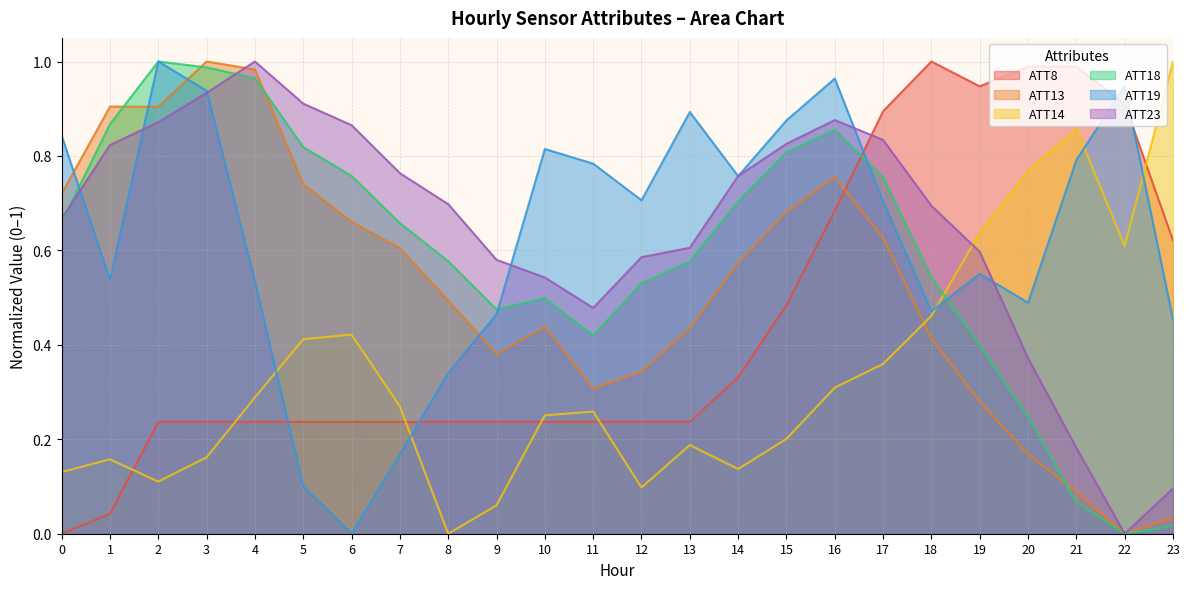

Which has a higher value, 20 or 14?

20